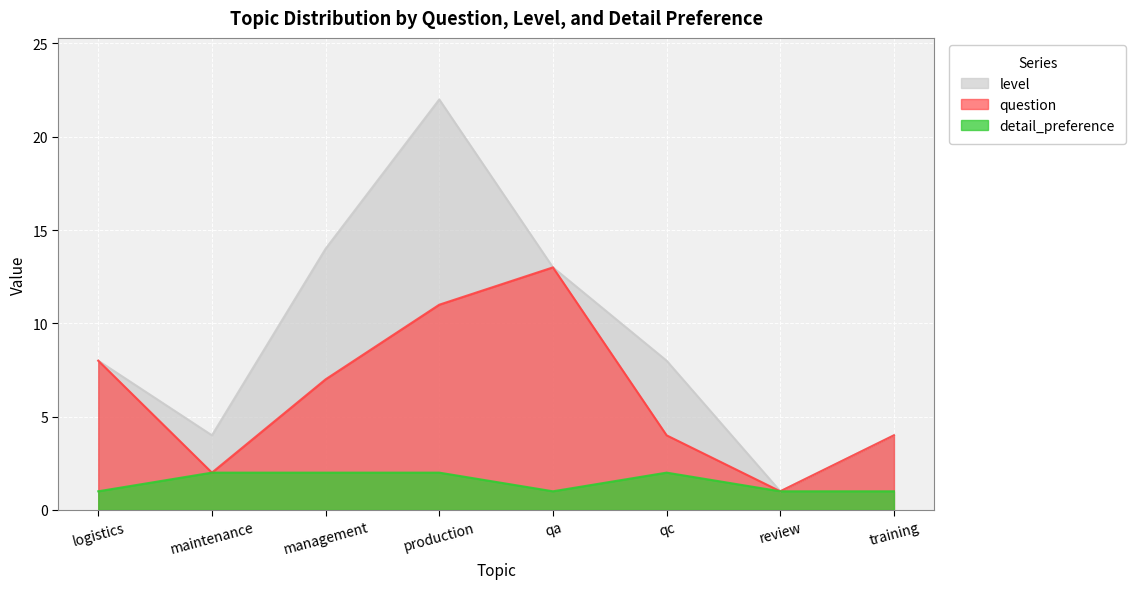

What is the difference between the question values at review and production?

10